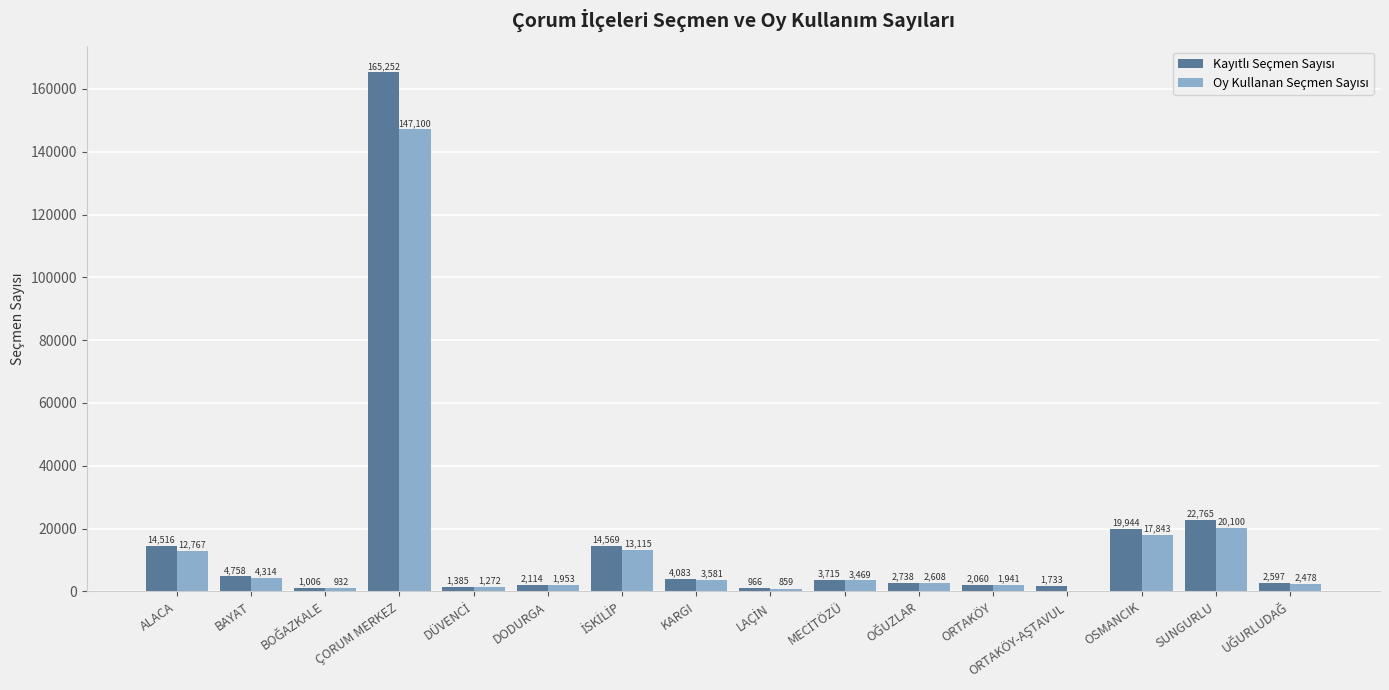

At which category is the sum across all series the highest?

ÇORUM MERKEZ